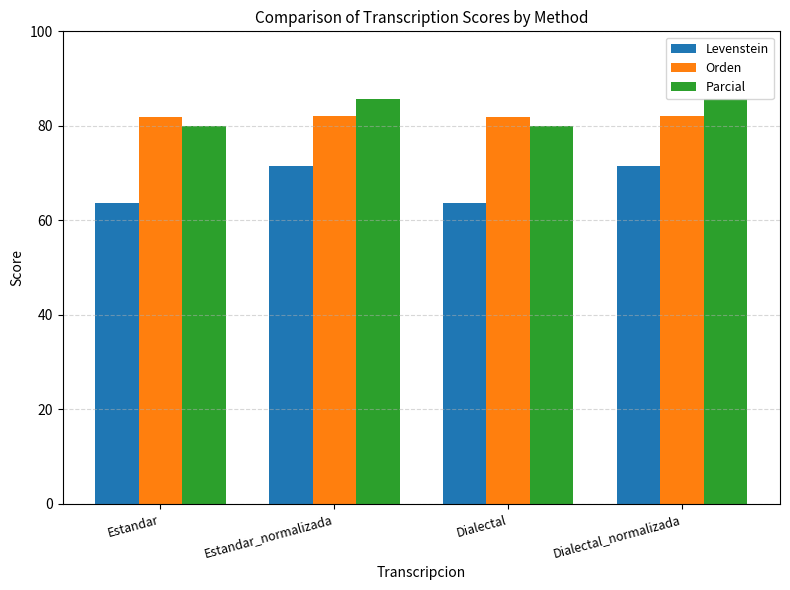

Which series has the widest spread of values?

Levenstein